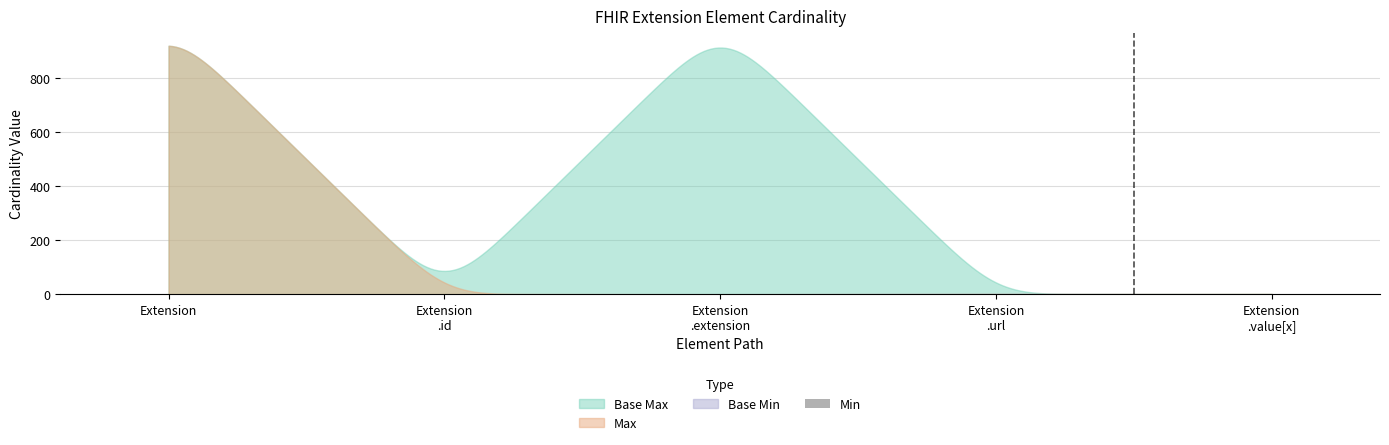

What is the label of the 3rd bar from the left?

Extension
.extension